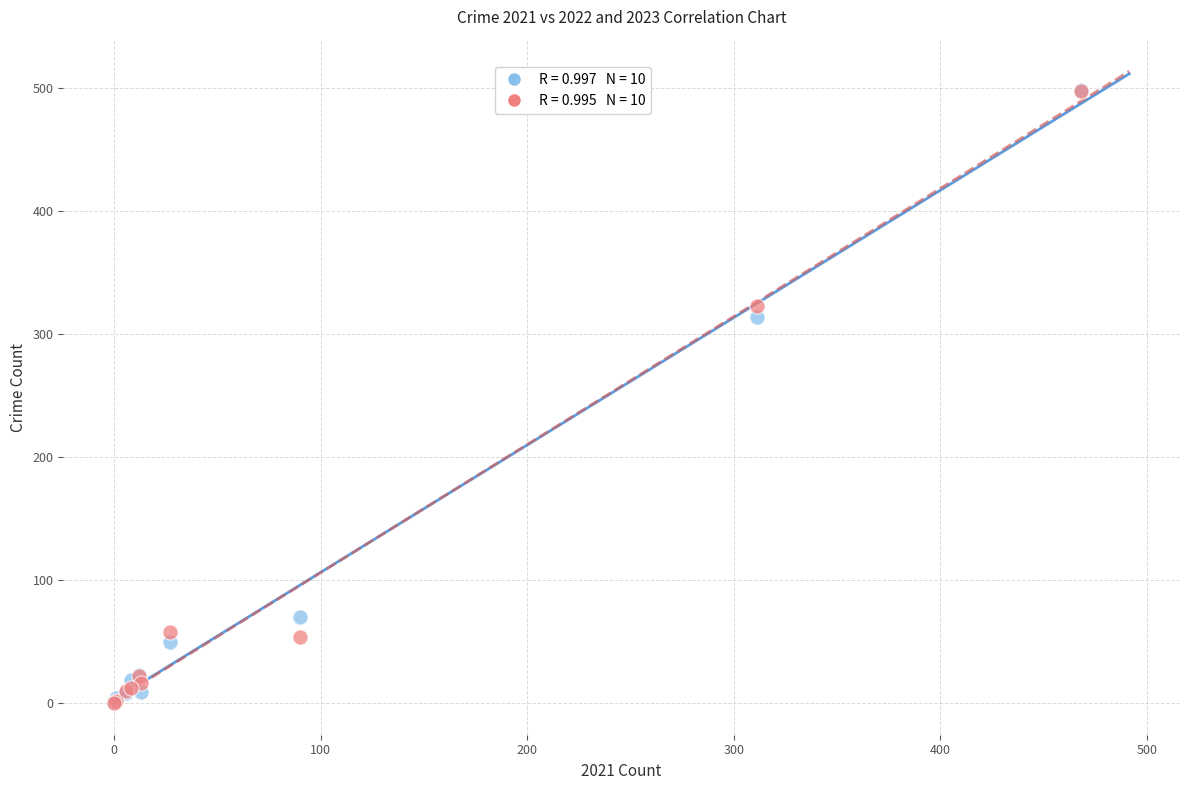

Across all series, what Y value is closest to 249?

314